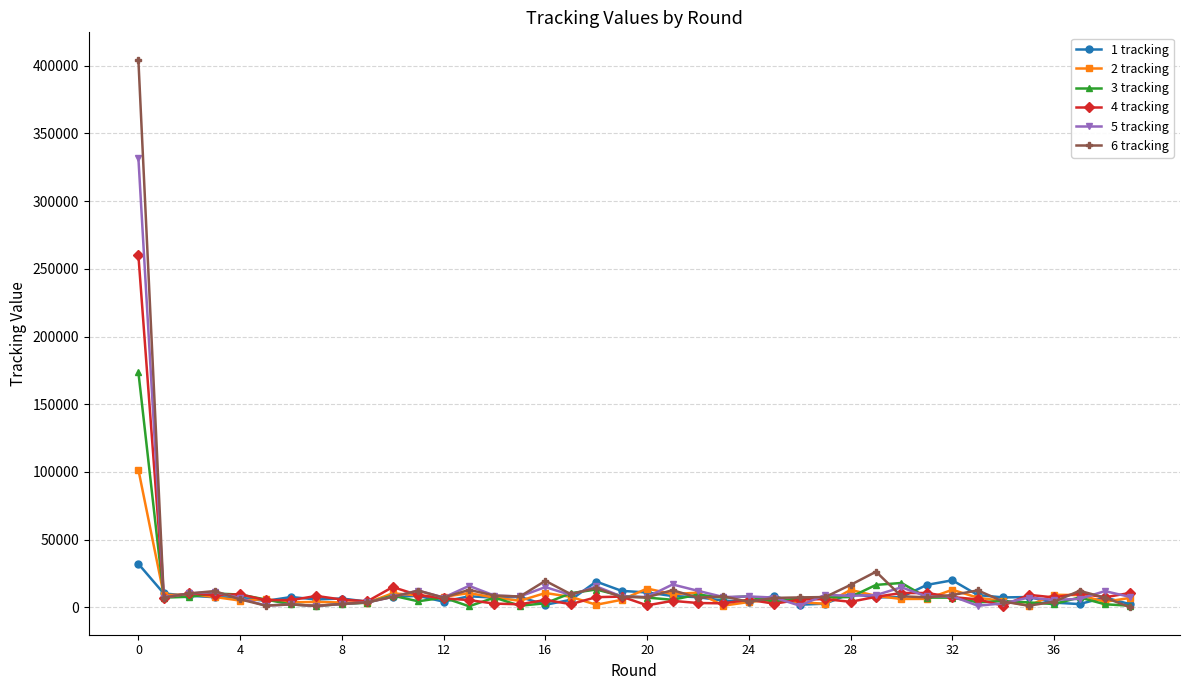

Which series has the largest range (max minus min)?

6 tracking